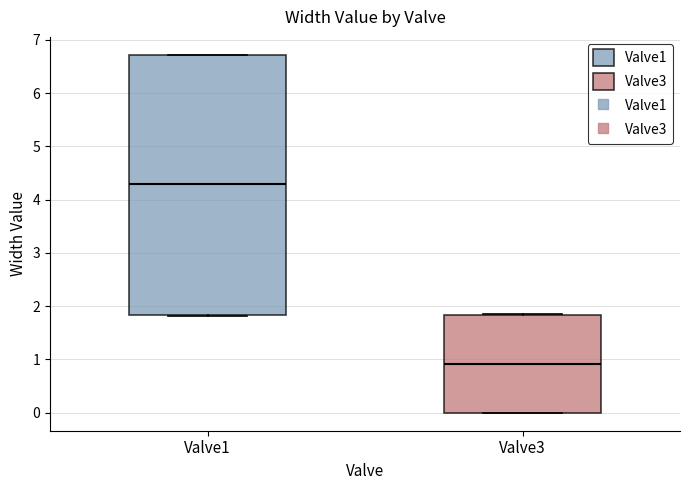

Which box's median line is the lowest?

Valve3